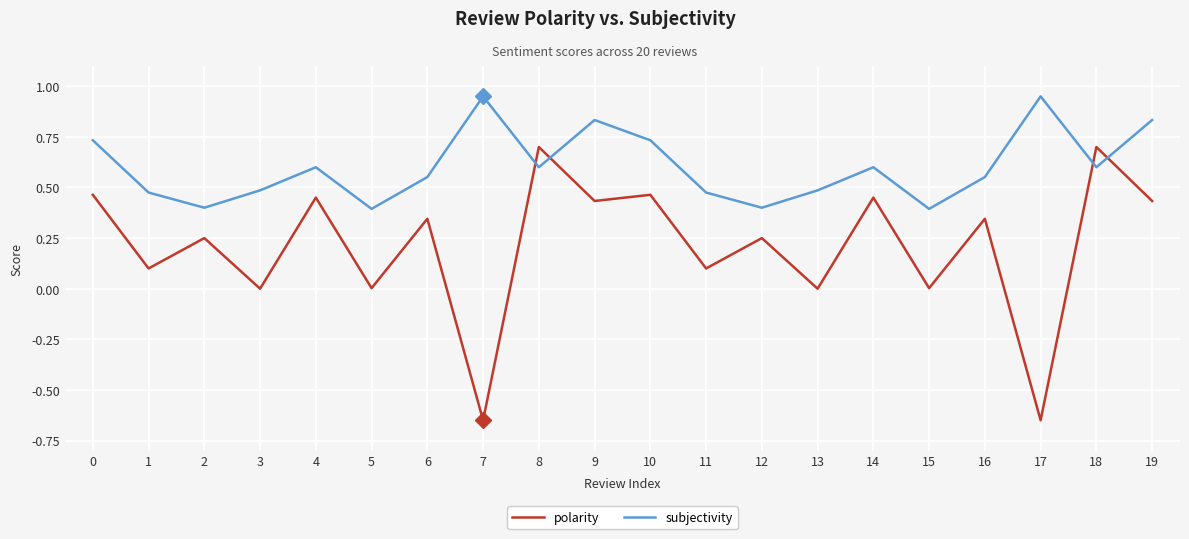

True or false: subjectivity has a value of 1.1 at 18.

False